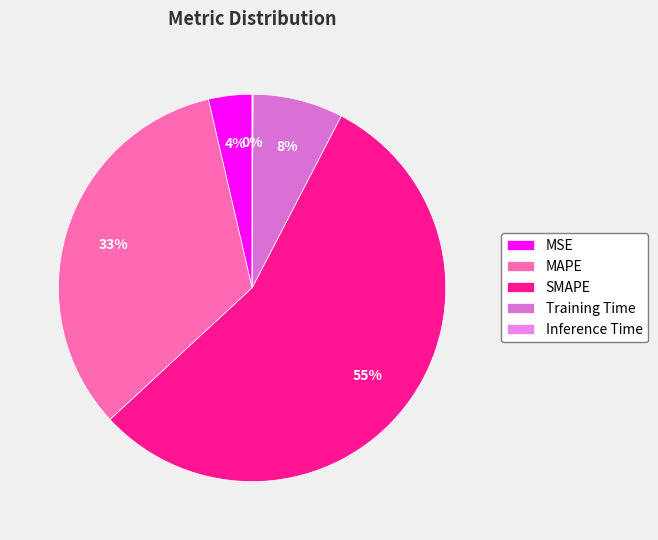

What portion of the pie excludes SMAPE?

44.5%